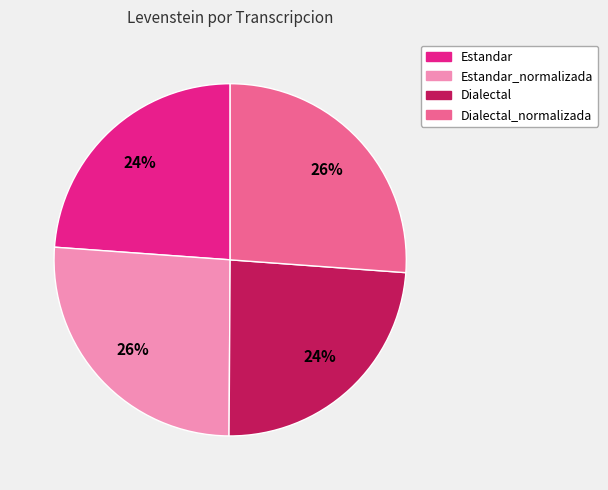

Does Estandar represent more than half of the total?

No